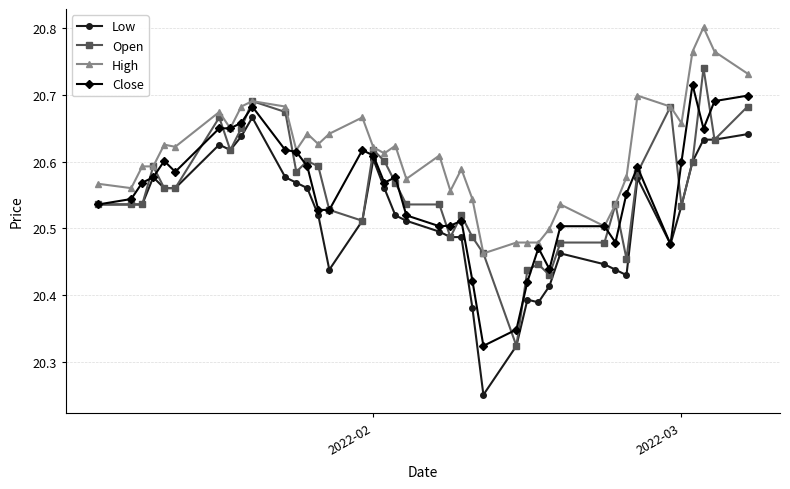

Rank the series by their maximum value, from lowest to highest.

Low, Close, Open, High